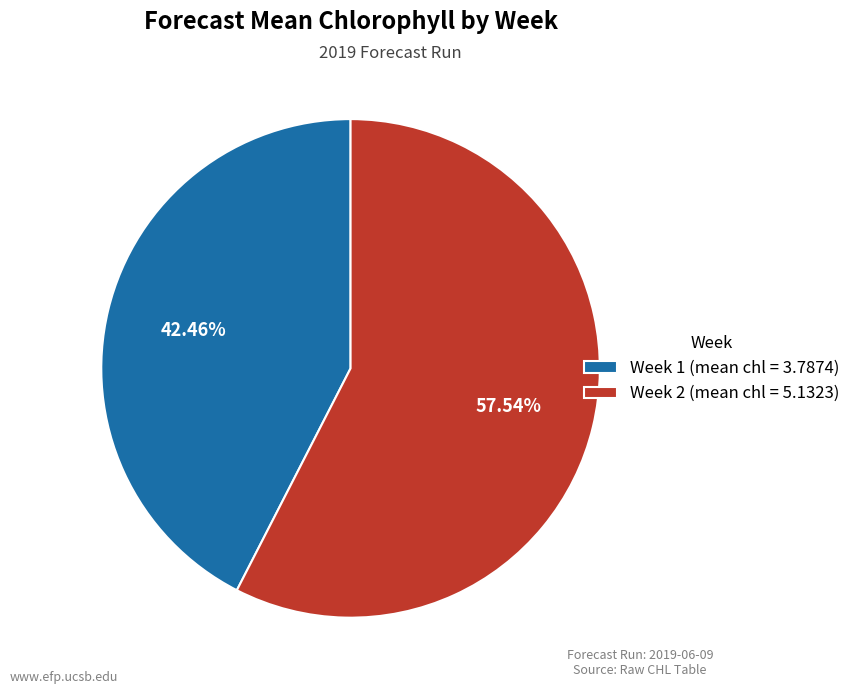

What is the ratio of the value at Week 2 to the value at Week 1?

1.4